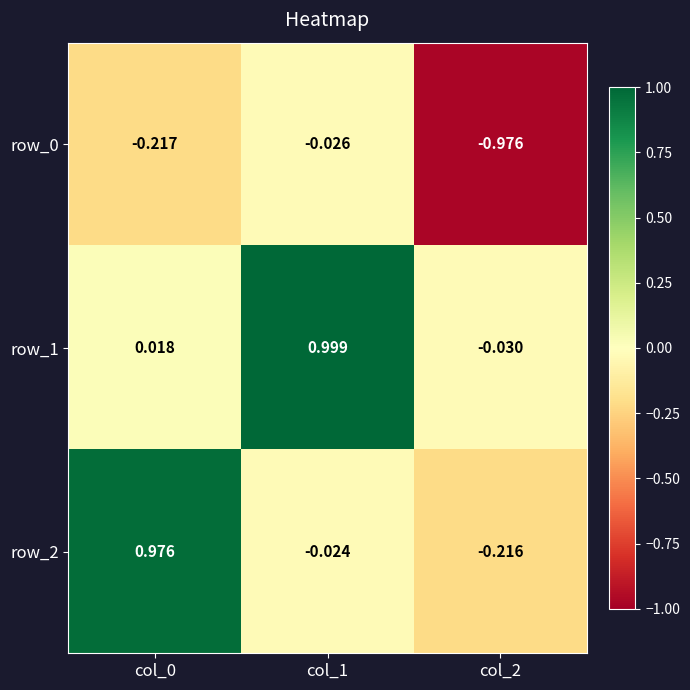

Is the value of row_2 at col_1 greater than the value of row_1 at col_1?

No